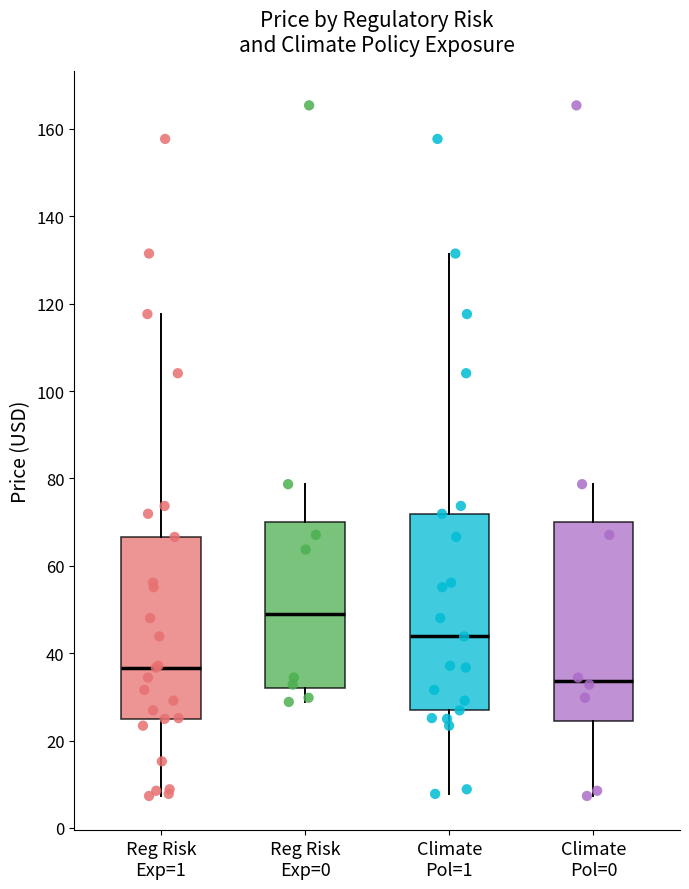

Where is the upper edge of the box for Reg Risk Exp=0 on the y-axis? The values are not printed on the chart, so give them approximately, as read against the axis.

70